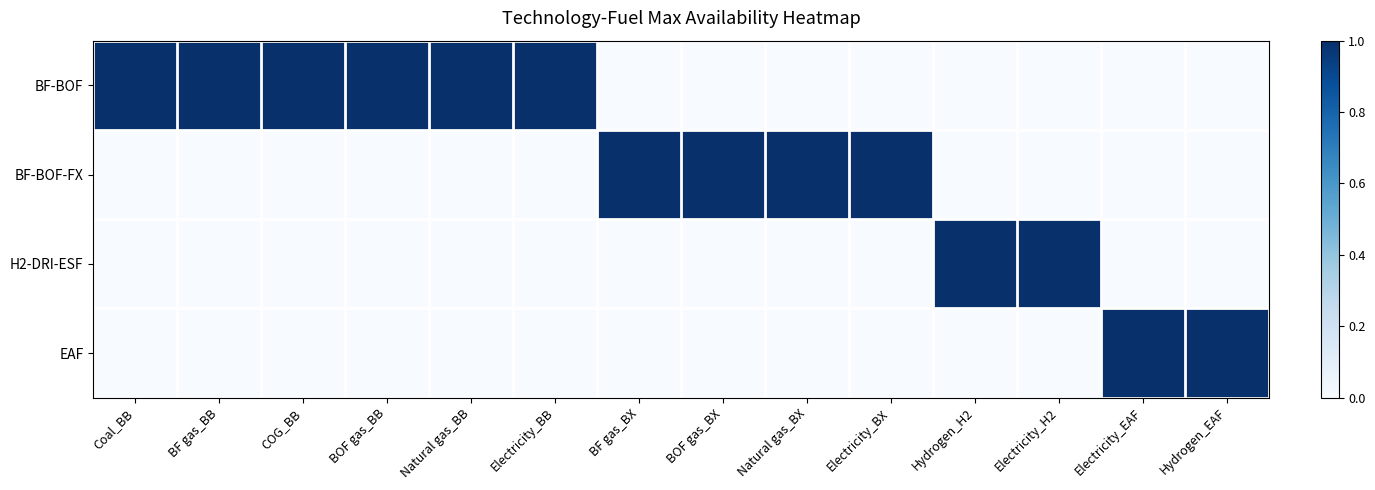

Reading right to left, transcribe all the data shown in this chart.

BF-BOF: Hydrogen_EAF=0	Electricity_EAF=0	Electricity_H2=0	Hydrogen_H2=0	Electricity_BX=0	Natural gas_BX=0	BOF gas_BX=0	BF gas_BX=0	Electricity_BB=1	Natural gas_BB=1	BOF gas_BB=1	COG_BB=1	BF gas_BB=1	Coal_BB=1
BF-BOF-FX: Hydrogen_EAF=0	Electricity_EAF=0	Electricity_H2=0	Hydrogen_H2=0	Electricity_BX=1	Natural gas_BX=1	BOF gas_BX=1	BF gas_BX=1	Electricity_BB=0	Natural gas_BB=0	BOF gas_BB=0	COG_BB=0	BF gas_BB=0	Coal_BB=0
H2-DRI-ESF: Hydrogen_EAF=0	Electricity_EAF=0	Electricity_H2=1	Hydrogen_H2=1	Electricity_BX=0	Natural gas_BX=0	BOF gas_BX=0	BF gas_BX=0	Electricity_BB=0	Natural gas_BB=0	BOF gas_BB=0	COG_BB=0	BF gas_BB=0	Coal_BB=0
EAF: Hydrogen_EAF=1	Electricity_EAF=1	Electricity_H2=0	Hydrogen_H2=0	Electricity_BX=0	Natural gas_BX=0	BOF gas_BX=0	BF gas_BX=0	Electricity_BB=0	Natural gas_BB=0	BOF gas_BB=0	COG_BB=0	BF gas_BB=0	Coal_BB=0